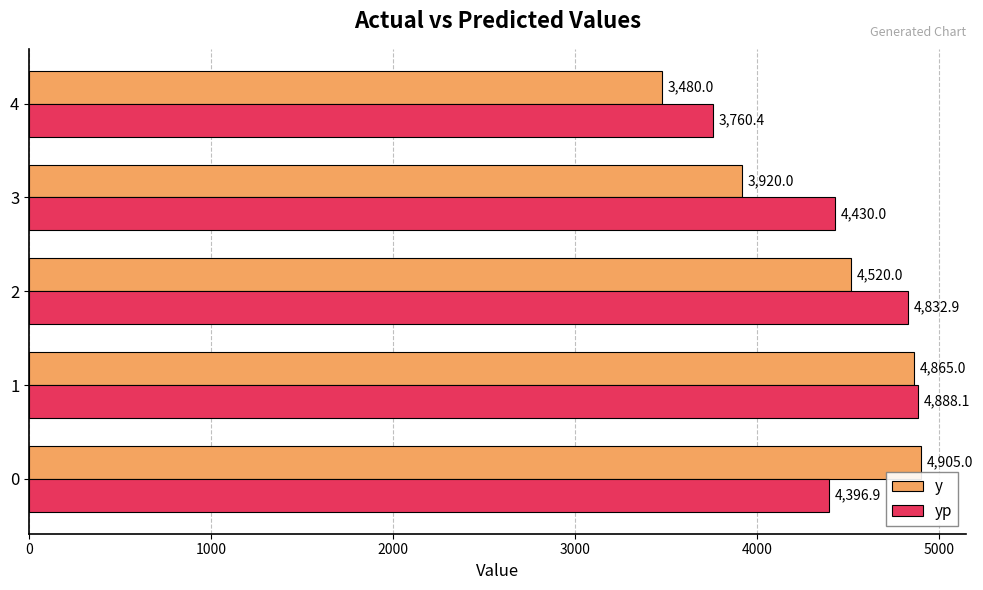

Which series changed the most between 2 and 3?

y